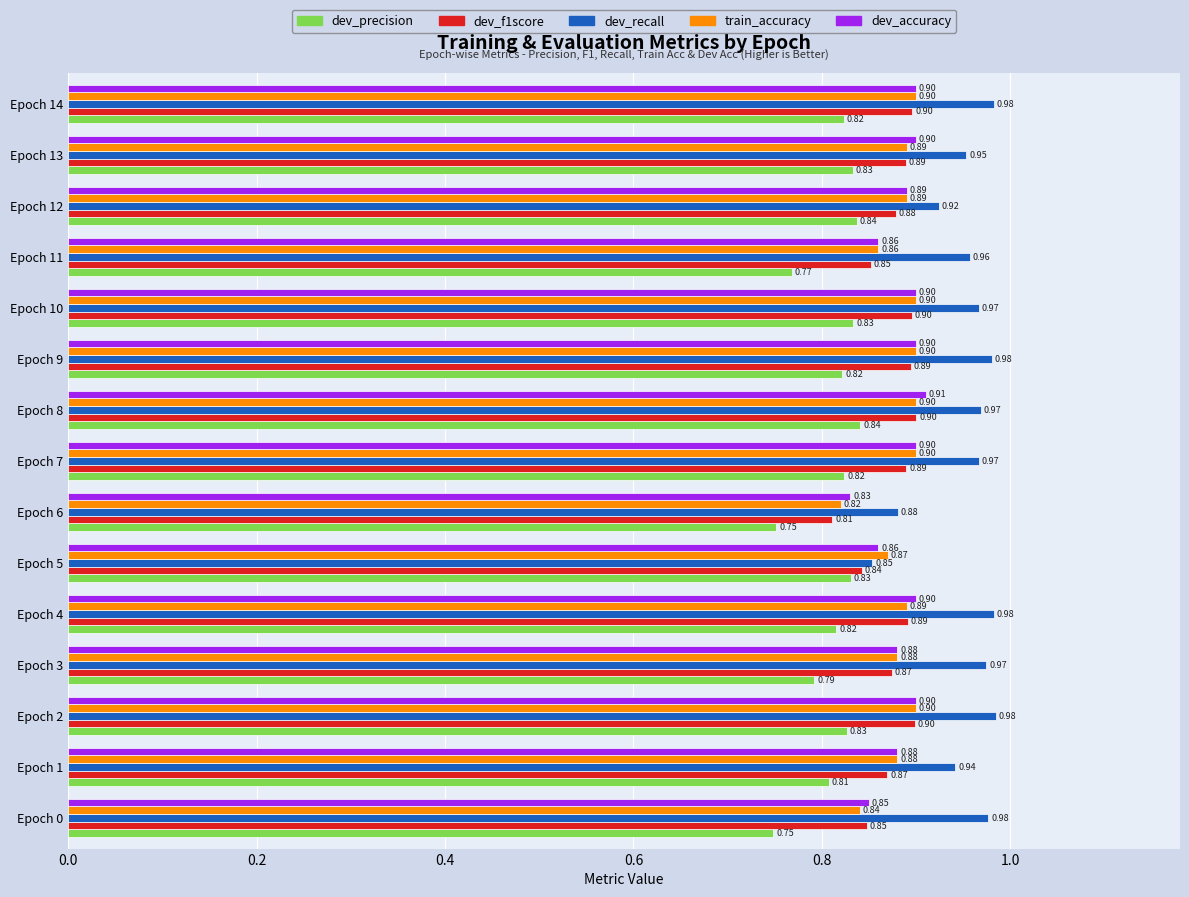

Which series changed the most between Epoch 1 and Epoch 11?

dev_precision